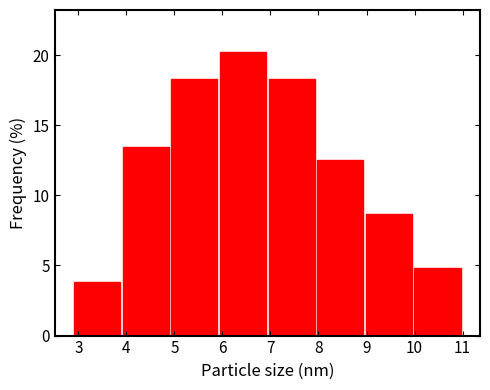

Reading left to right, list every bar in this chart as the range it spans on the x-axis followed by its height. Neither the bar edges nor the heights are printed on the chart, so give them approximately, as read against the axes.

2.9 to 3.9: 4.0
3.9 to 4.9: 13.5
4.9 to 5.9: 18.5
5.9 to 7.0: 20.0
7.0 to 8.0: 18.5
8.0 to 9.0: 12.5
9.0 to 10.0: 8.5
10.0 to 11.0: 5.0